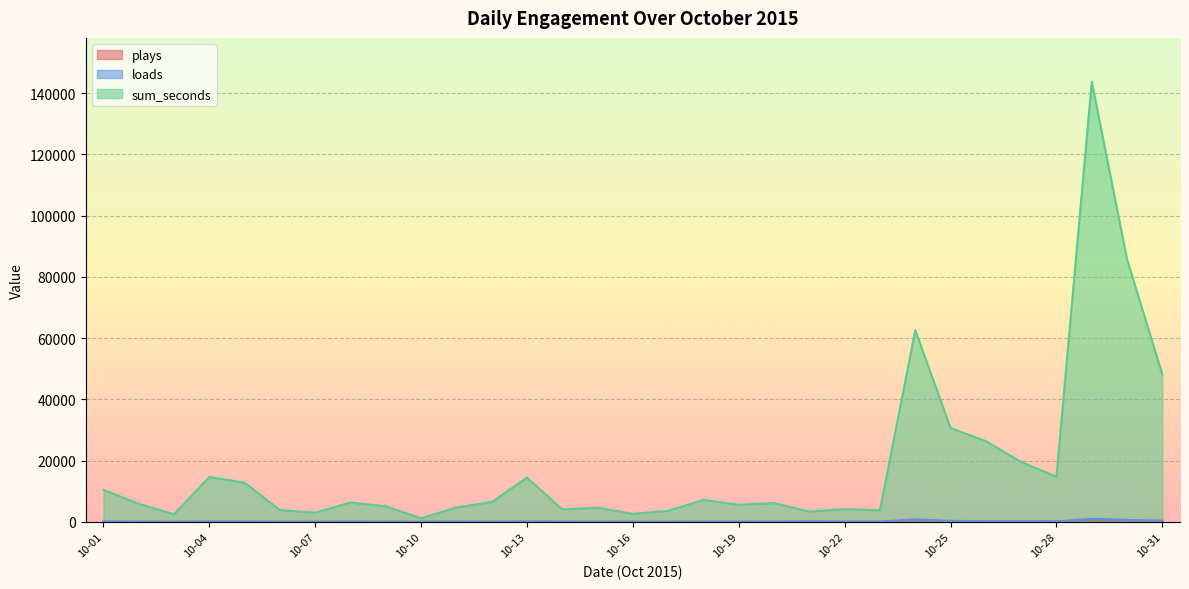

What is the highest value of the loads series?

990